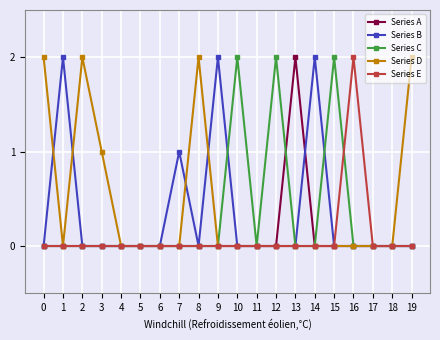

What is the sum of the Series B values at 3 and 1?

2